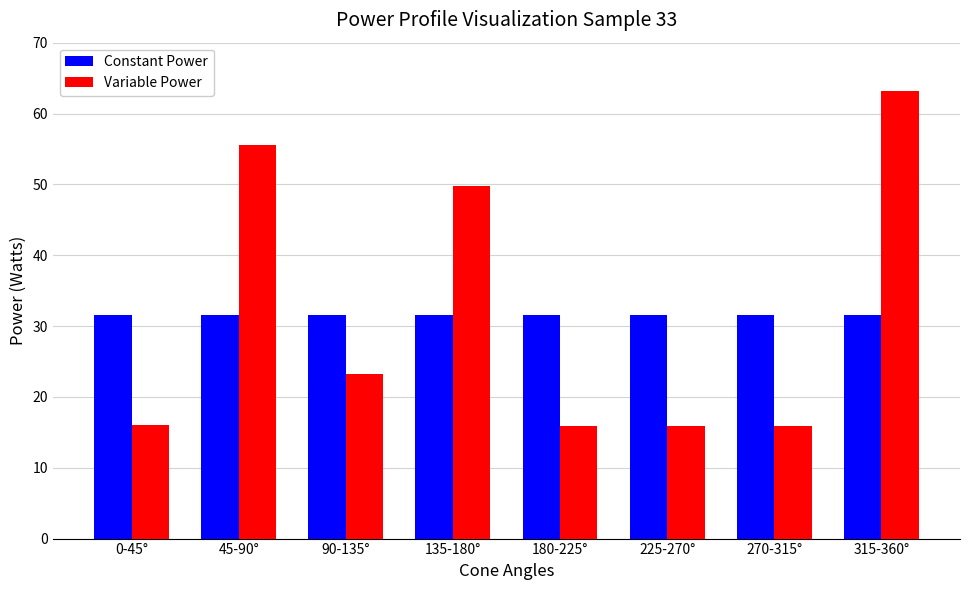

What is the sum of the Constant Power values at 315-360° and 0-45°?

63.2